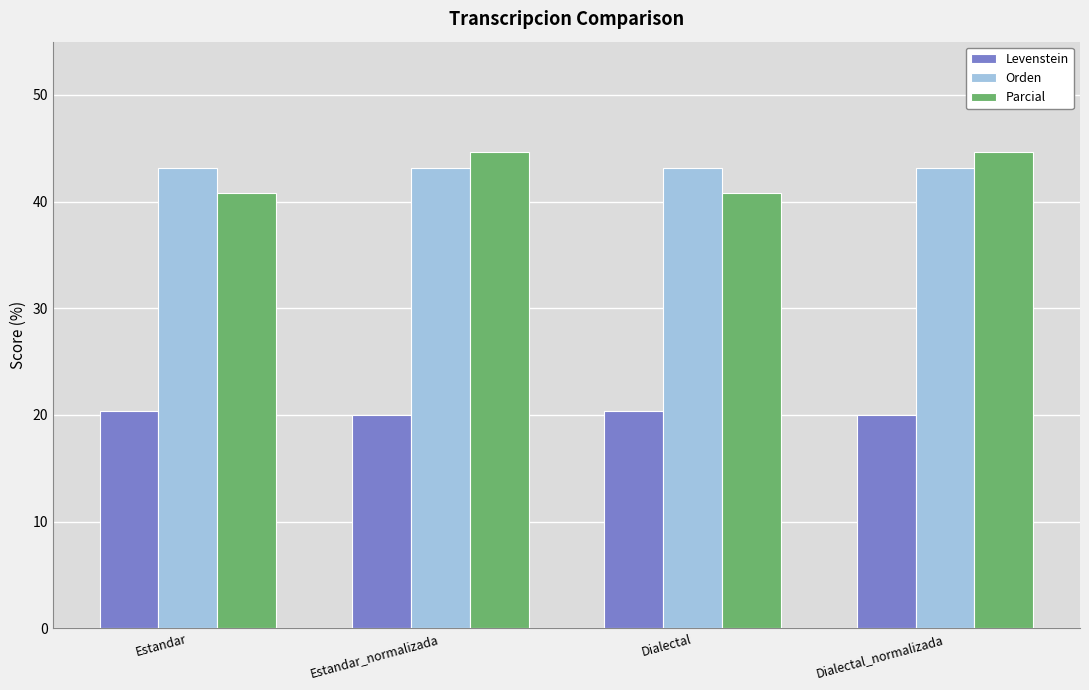

What is the lowest value of the Levenstein series?

20.0